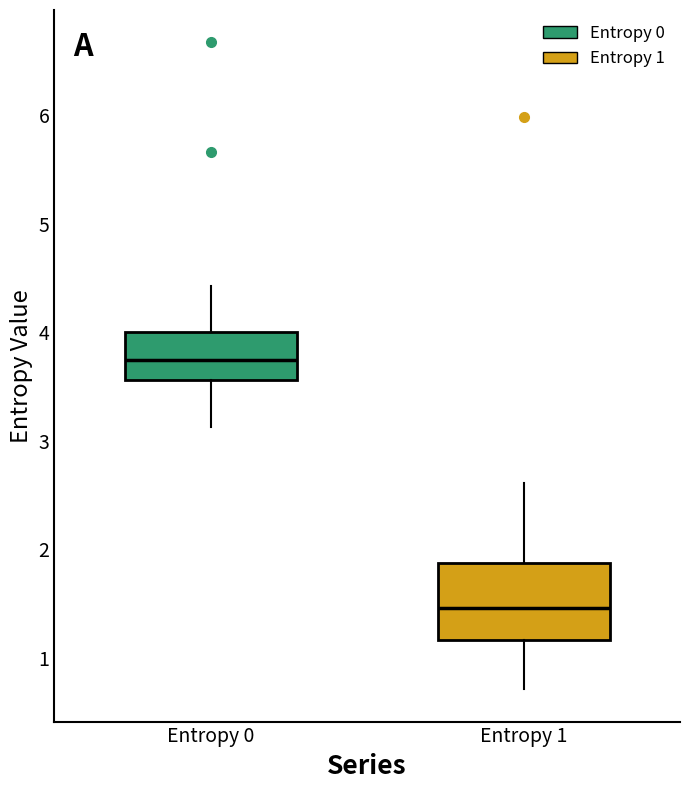

Reading left to right, transcribe this box plot: for each box, give where its median line is, the range the box spans, and where its two whiskers end, as read against the y-axis. The values are not printed on the chart, so give them approximately, as read against the axis.

Entropy 0: median 3.7, box 3.6 to 4.0, whiskers 3.1 to 4.4
Entropy 1: median 1.5, box 1.2 to 1.9, whiskers 0.7 to 2.6